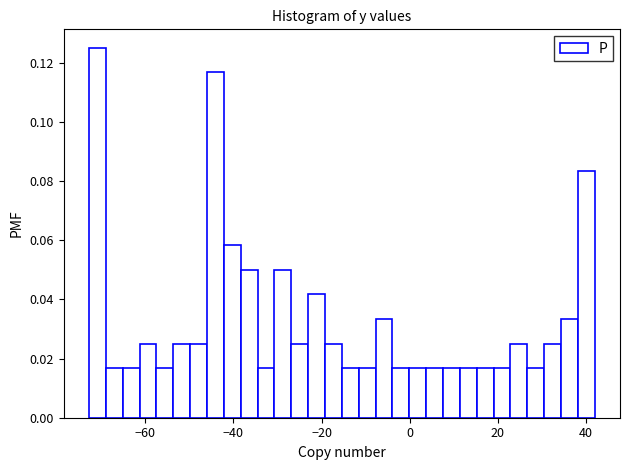

Read against the x-axis, roughly where is the centre of the tallest bar?

-70